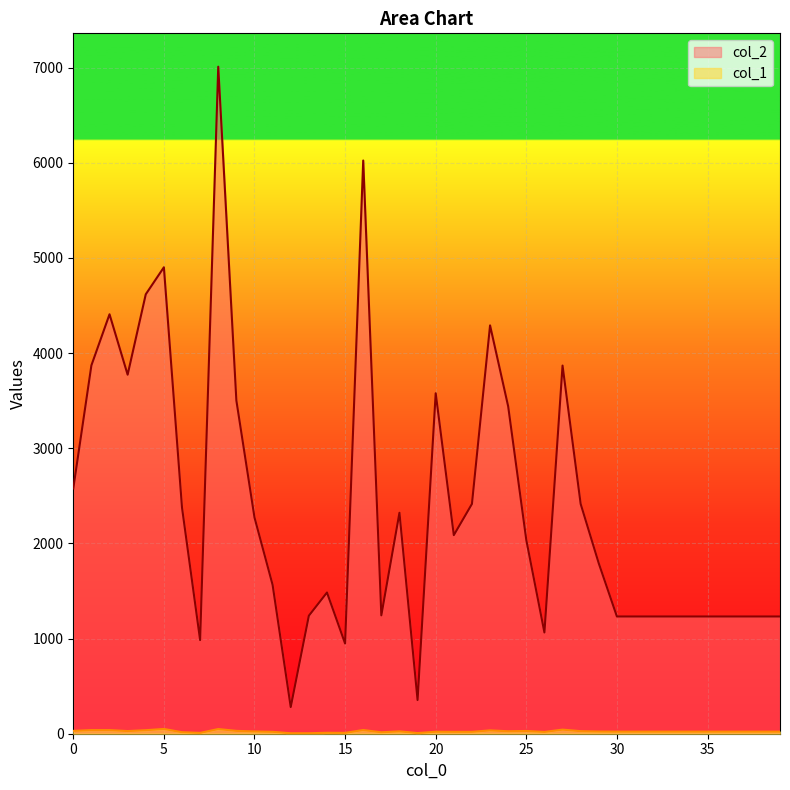

True or false: col_1 and col_2 intersect in this chart.

False